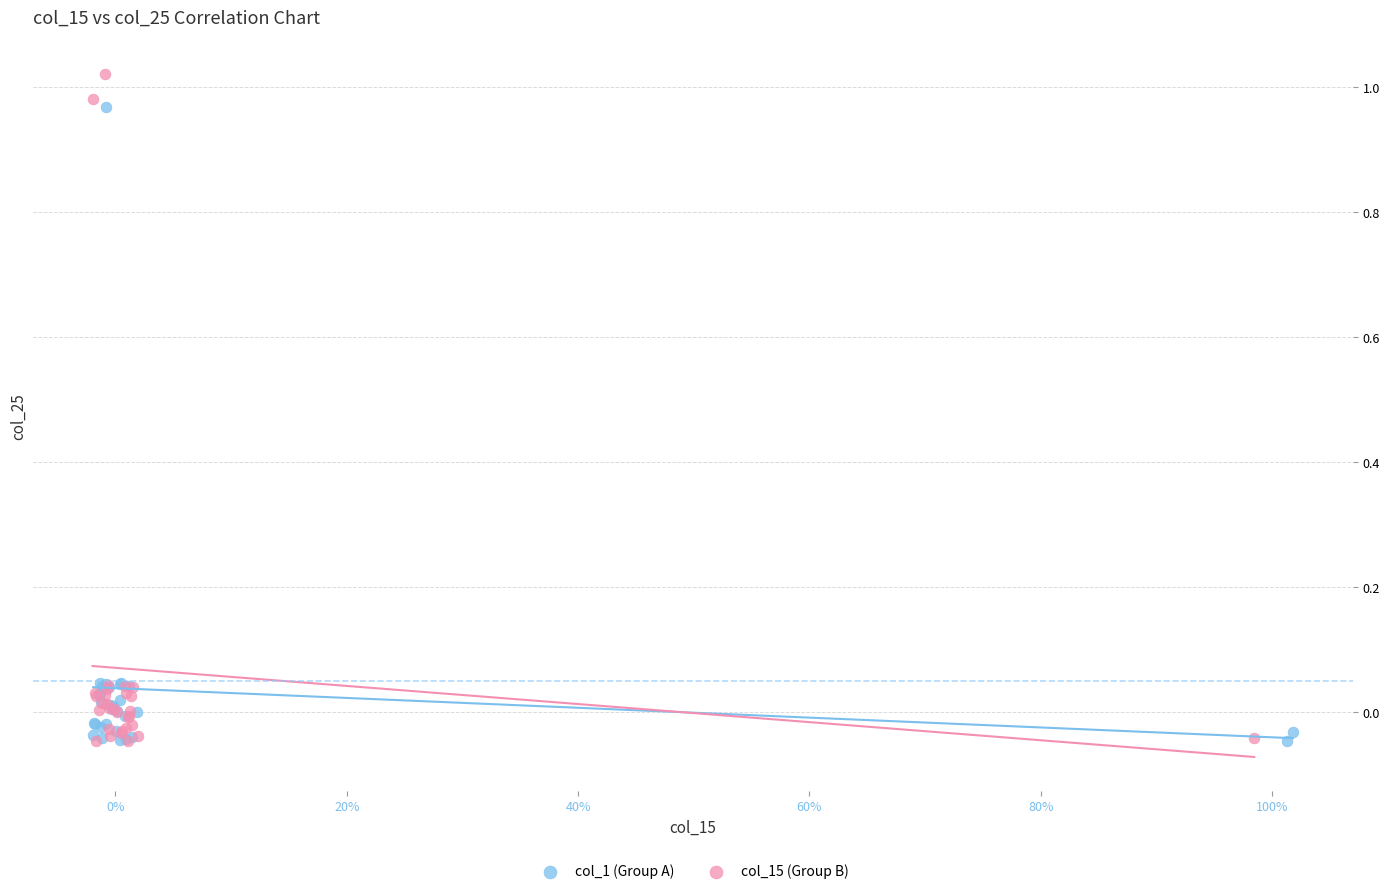

What are all the series names shown in the legend?

col_1 (Group A), col_15 (Group B)